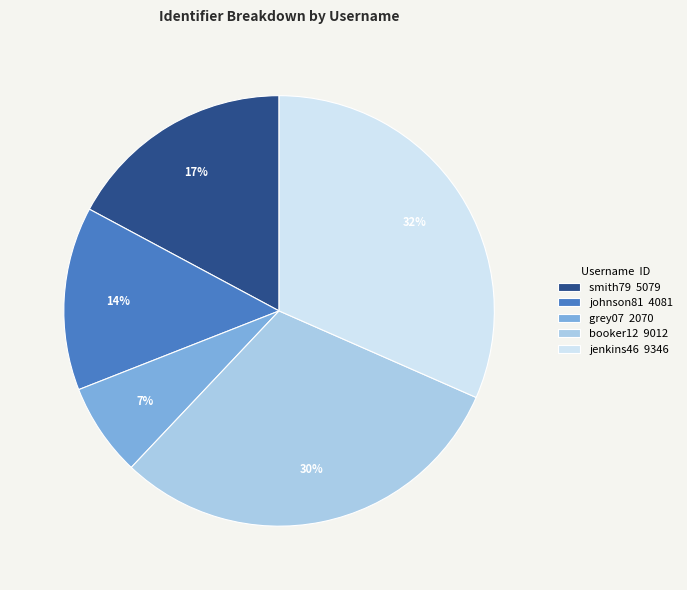

Which has a higher value, smith79 5079 or jenkins46 9346?

jenkins46 9346